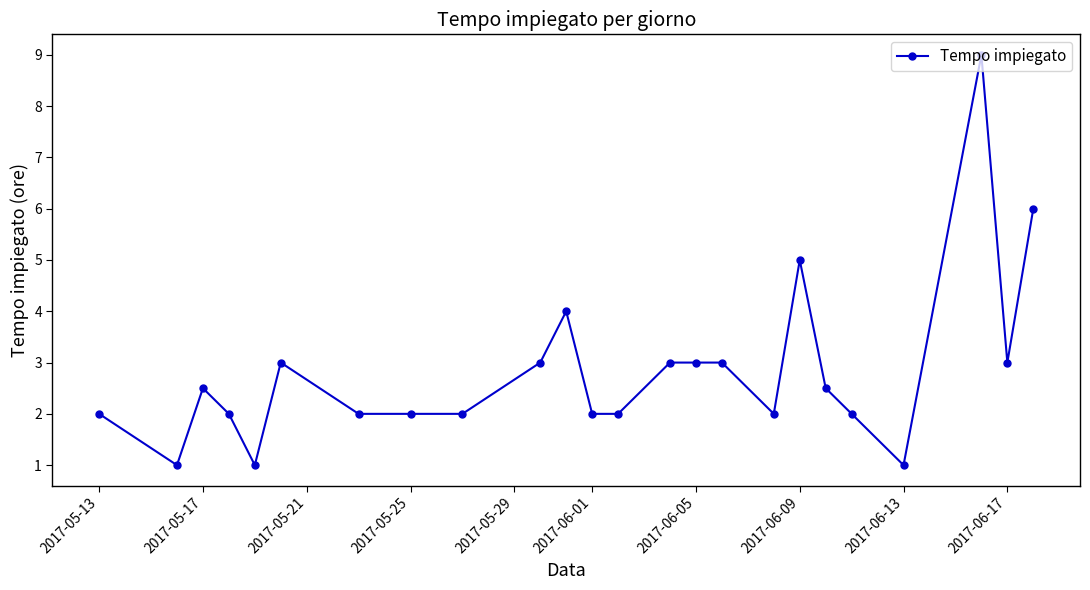

True or false: the data has more than 2 interior local peaks.

True